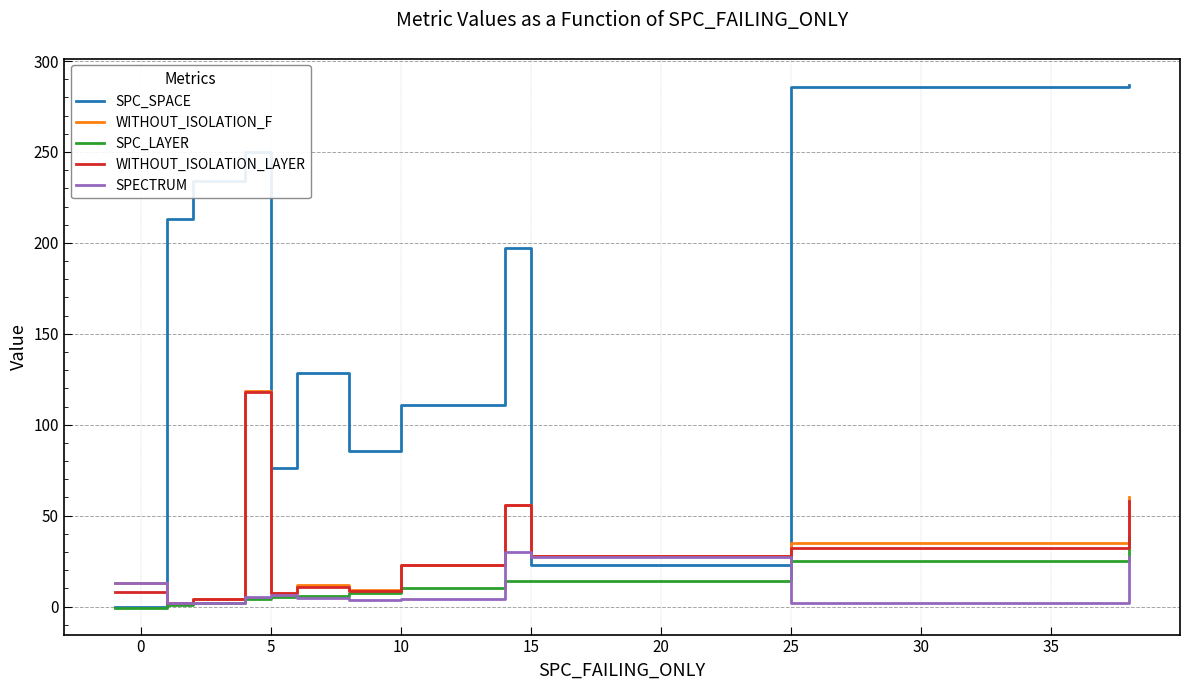

Which series has the largest total across all categories?

SPC_SPACE